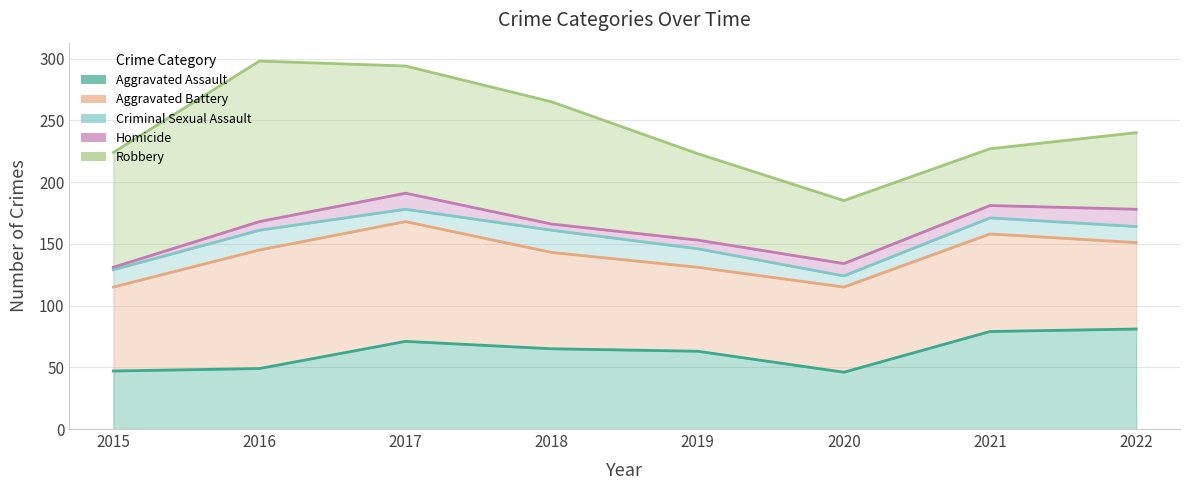

How many interior local valleys does the Aggravated Battery series have?

1